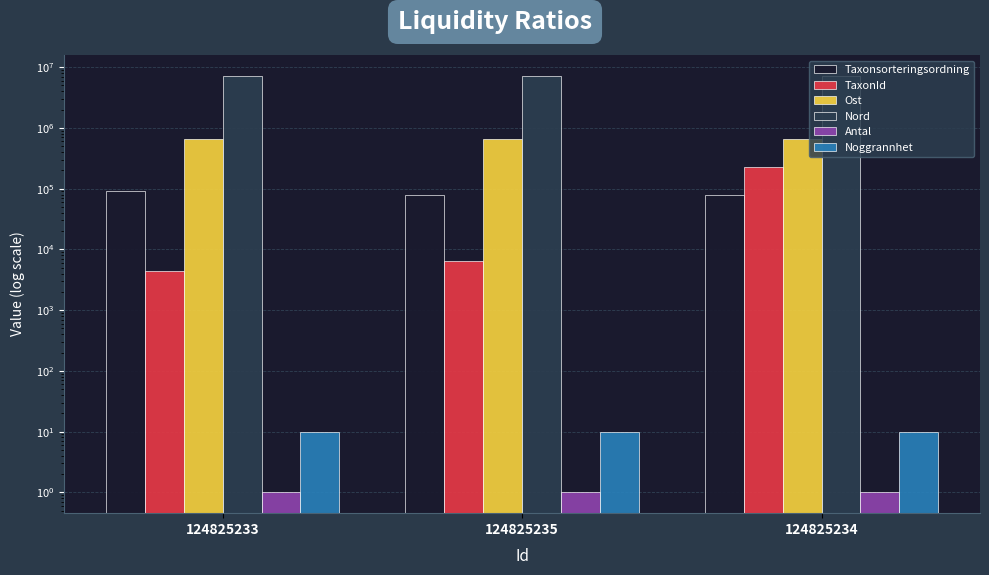

Reading left to right, what are all the values shown in this chart?

Taxonsorteringsordning: 92529	78738	78739
TaxonId: 4362	6446	228912
Ost: 666456	666525	666524
Nord: 7203368	7203284	7203285
Antal: 1	1	1
Noggrannhet: 10	10	10